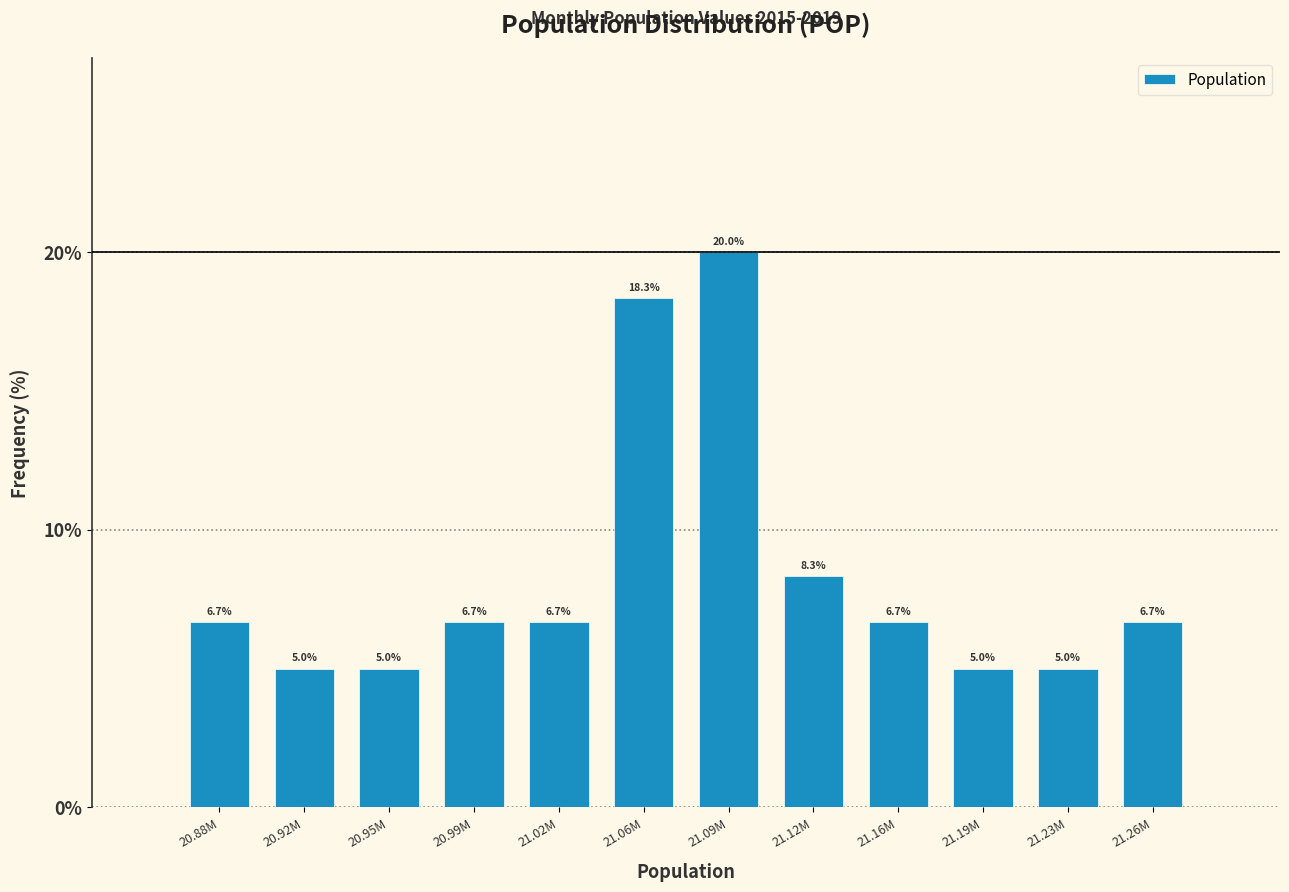

Reading left to right, transcribe all the data shown in this chart.

20.88M=6.7	20.92M=5.0	20.95M=5.0	20.99M=6.7	21.02M=6.7	21.06M=18.3	21.09M=20.0	21.12M=8.3	21.16M=6.7	21.19M=5.0	21.23M=5.0	21.26M=6.7